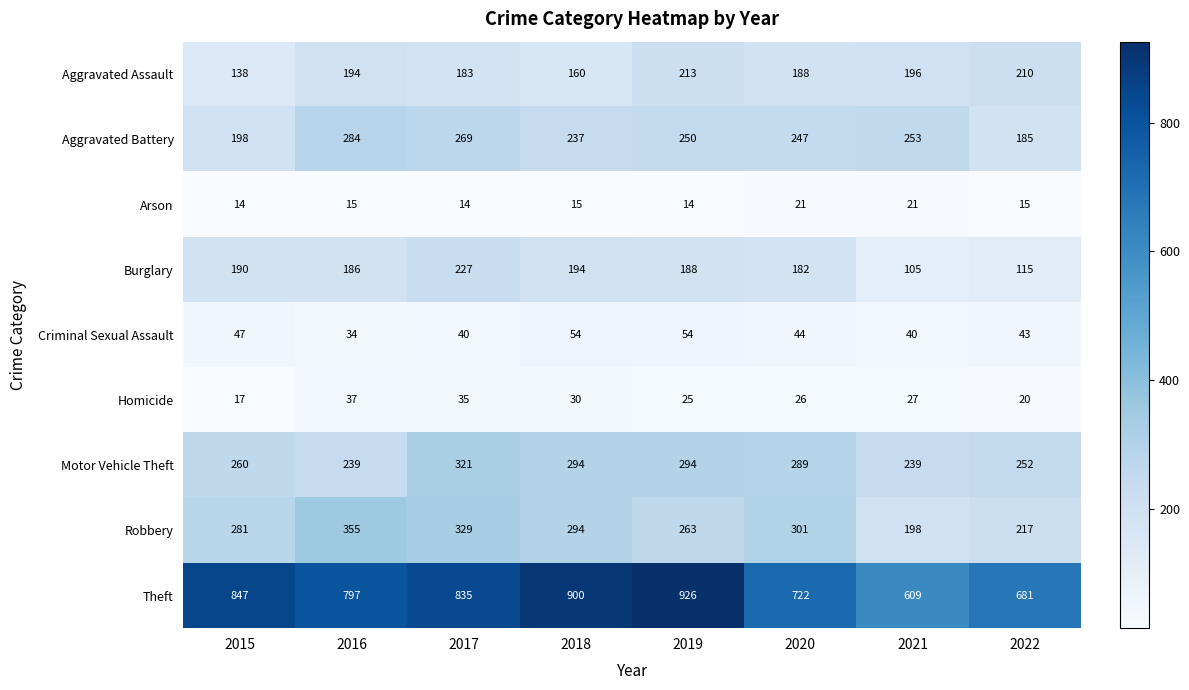

What is the approximate value of Arson at 2016?

15